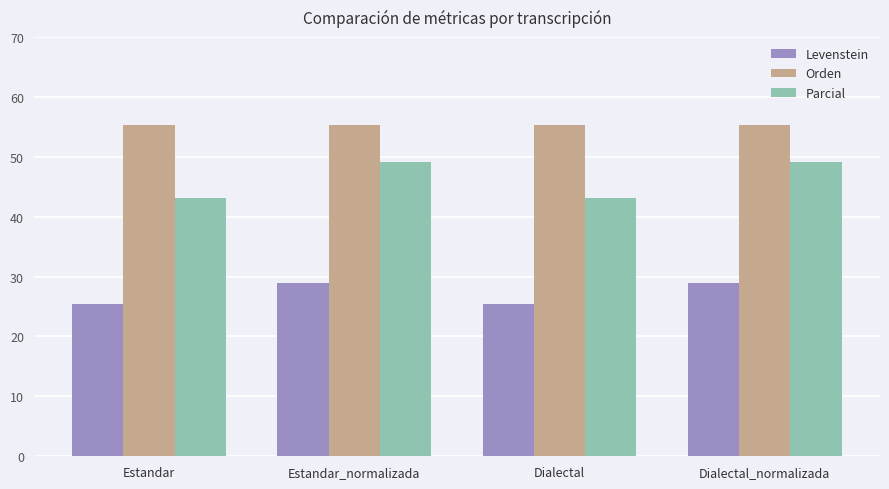

What is the approximate value of Orden at Estandar_normalizada?

55.3